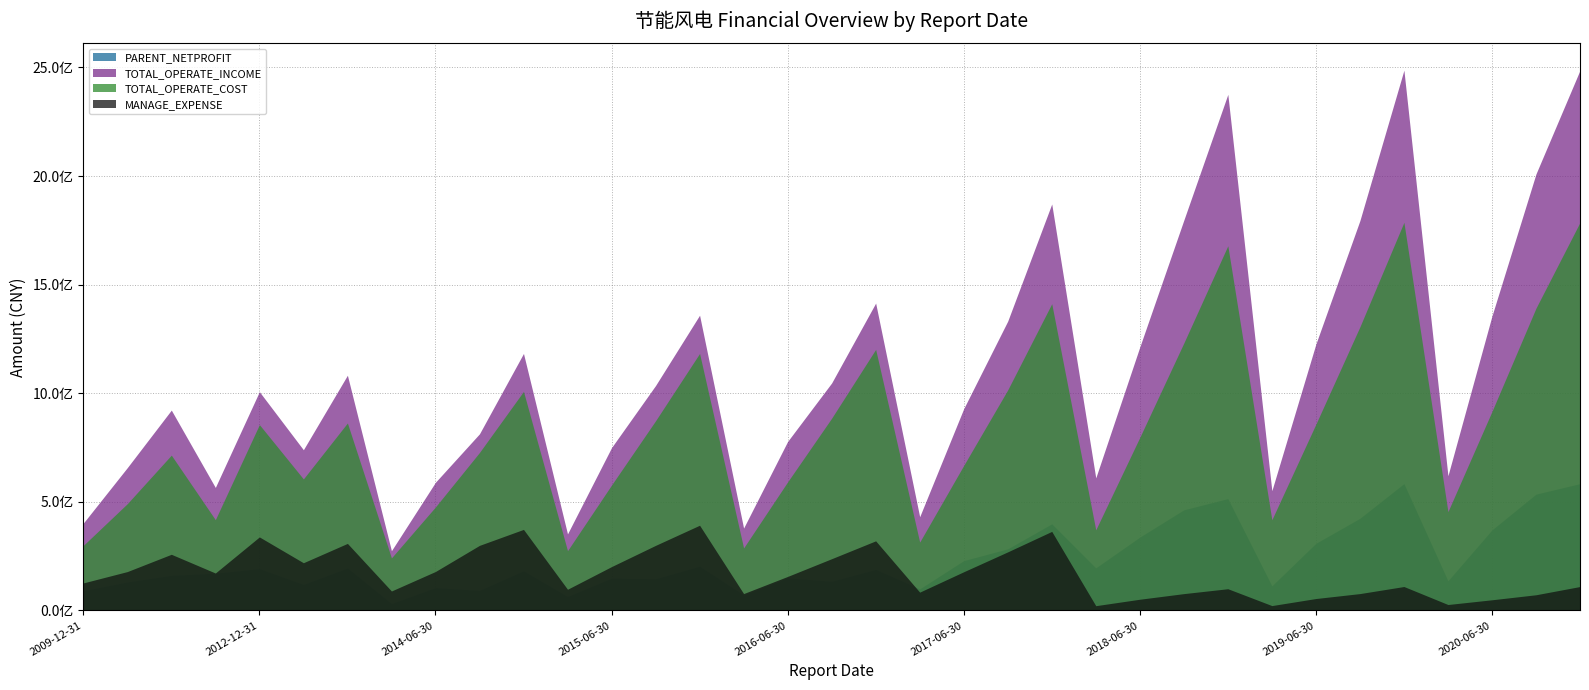

What is the maximum value shown in the chart?

2487370654.4